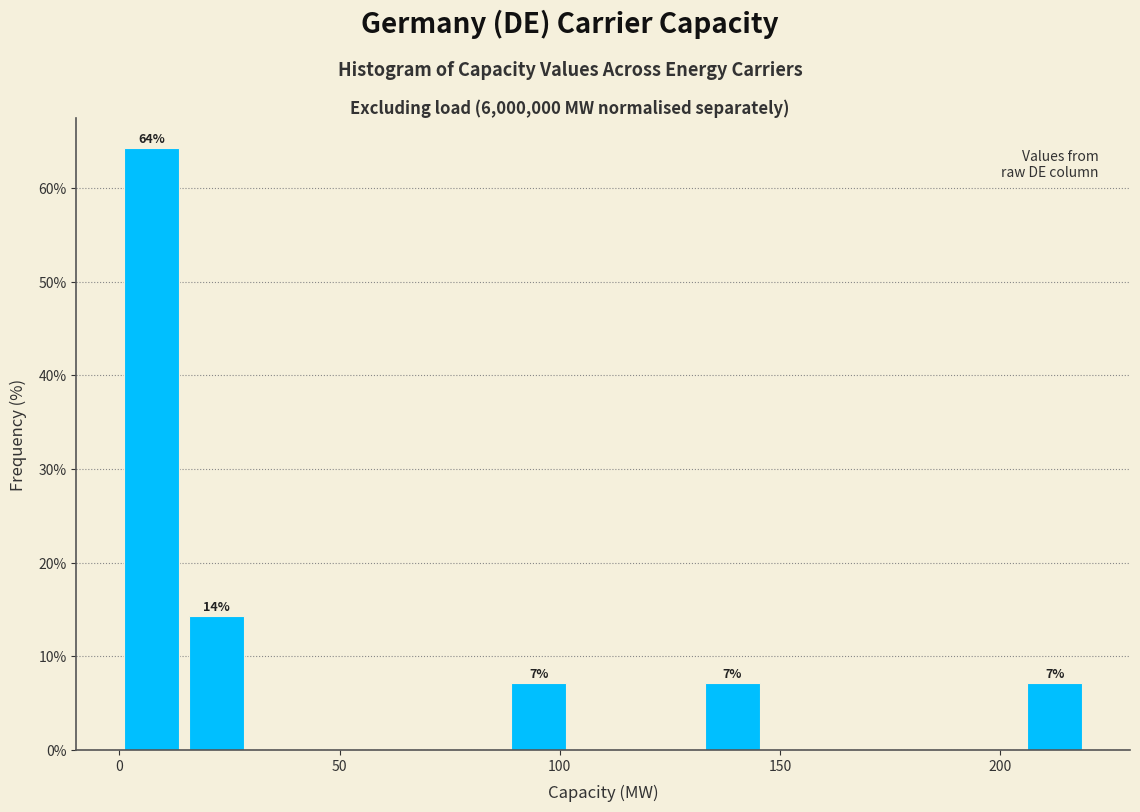

Read against the x-axis, roughly where is the centre of the tallest bar?

5